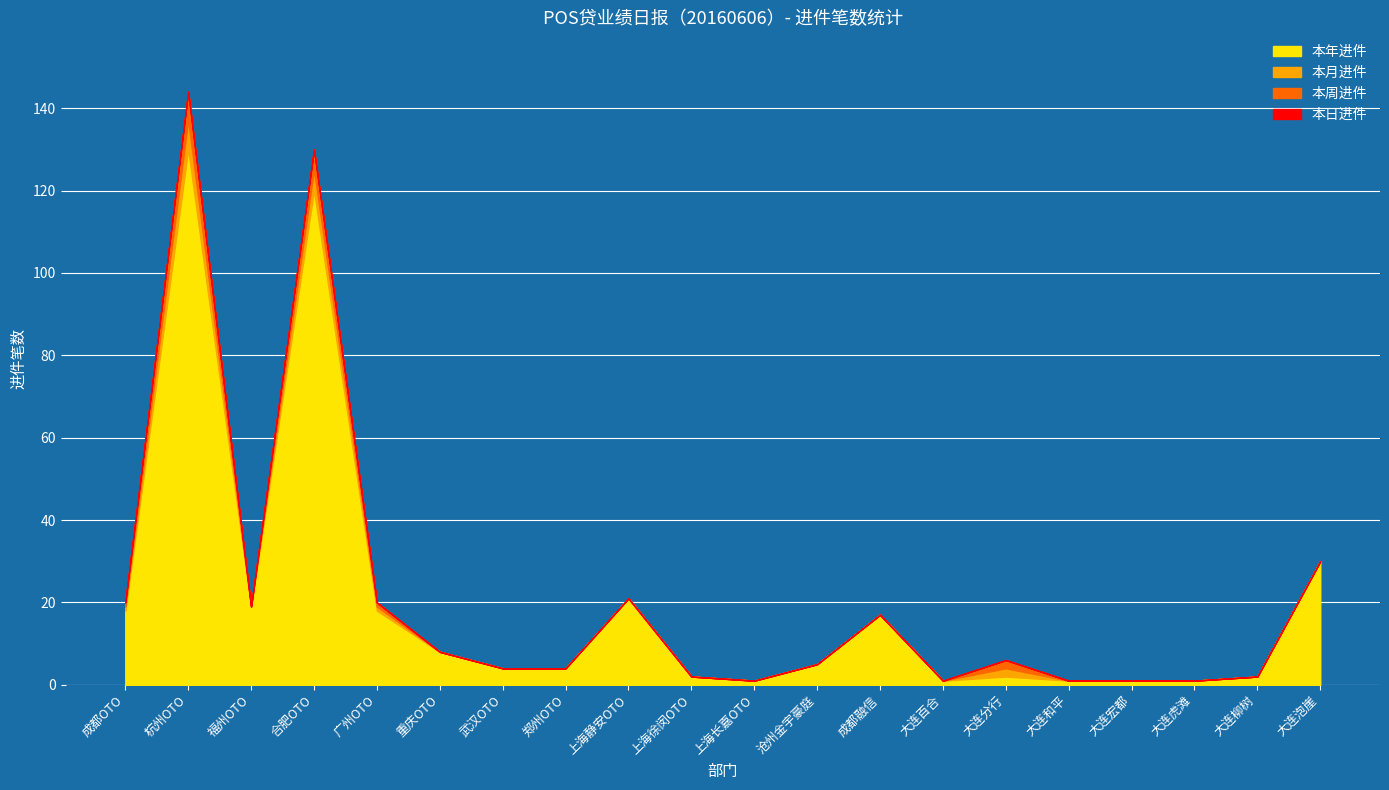

Reading left to right, transcribe all the data shown in this chart.

本年进件: 成都OTO=18	杭州OTO=130	福州OTO=19	合肥OTO=120	广州OTO=18	重庆OTO=8	武汉OTO=4	郑州OTO=4	上海静安OTO=21	上海徐闵OTO=2	上海长嘉OTO=1	沧州金宇豪庭=5	成都融信=17	大连百合=1	大连分行=2	大连和平=1	大连宏都=1	大连虎滩=1	大连柳树=2	大连泡崖=30
本月进件: 成都OTO=1	杭州OTO=7	福州OTO=0	合肥OTO=5	广州OTO=1	重庆OTO=0	武汉OTO=0	郑州OTO=0	上海静安OTO=0	上海徐闵OTO=0	上海长嘉OTO=0	沧州金宇豪庭=0	成都融信=0	大连百合=0	大连分行=2	大连和平=0	大连宏都=0	大连虎滩=0	大连柳树=0	大连泡崖=0
本周进件: 成都OTO=1	杭州OTO=7	福州OTO=0	合肥OTO=5	广州OTO=1	重庆OTO=0	武汉OTO=0	郑州OTO=0	上海静安OTO=0	上海徐闵OTO=0	上海长嘉OTO=0	沧州金宇豪庭=0	成都融信=0	大连百合=0	大连分行=2	大连和平=0	大连宏都=0	大连虎滩=0	大连柳树=0	大连泡崖=0
本日进件: 成都OTO=0	杭州OTO=0	福州OTO=0	合肥OTO=0	广州OTO=0	重庆OTO=0	武汉OTO=0	郑州OTO=0	上海静安OTO=0	上海徐闵OTO=0	上海长嘉OTO=0	沧州金宇豪庭=0	成都融信=0	大连百合=0	大连分行=0	大连和平=0	大连宏都=0	大连虎滩=0	大连柳树=0	大连泡崖=0